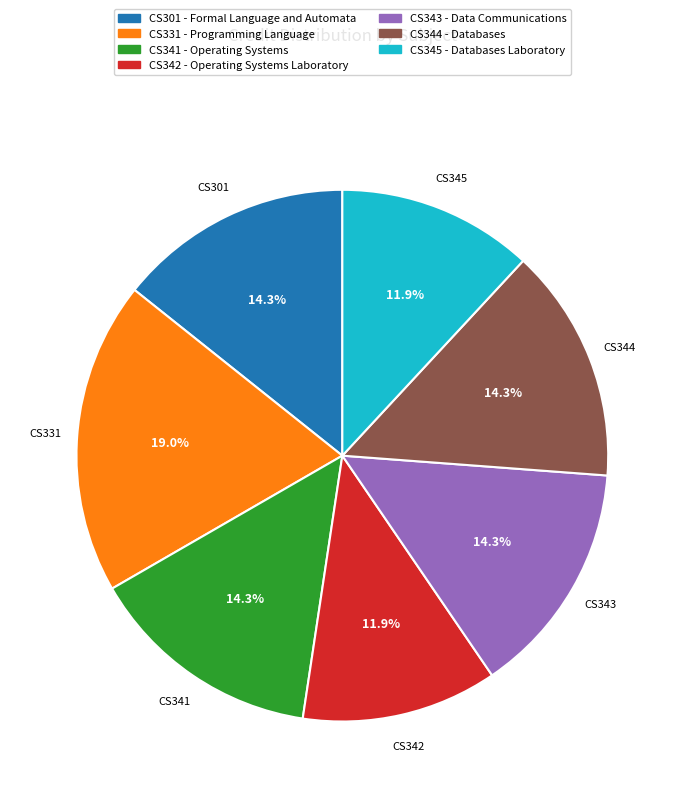

What is the largest slice in the pie chart?

CS331 - Programming Language